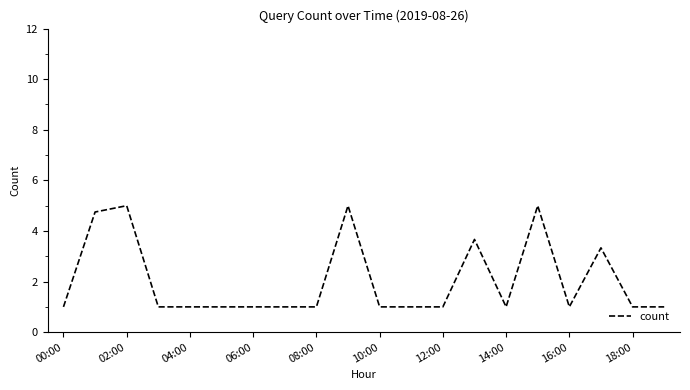

What is the maximum value shown in the chart?

5.0